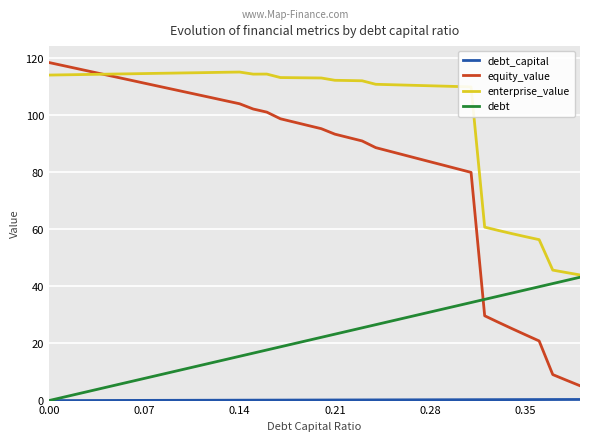

Which series has the largest range (max minus min)?

equity_value